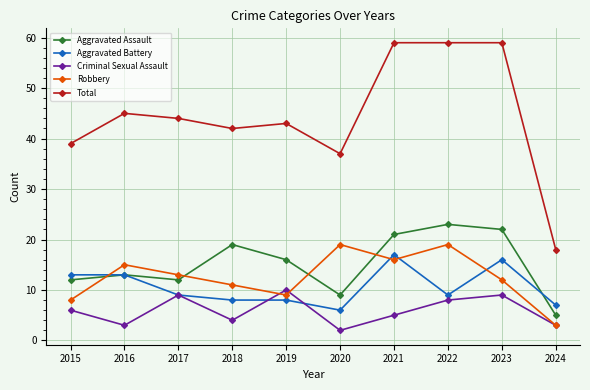

What is the value of the Robbery point at the 1st from the left?

8